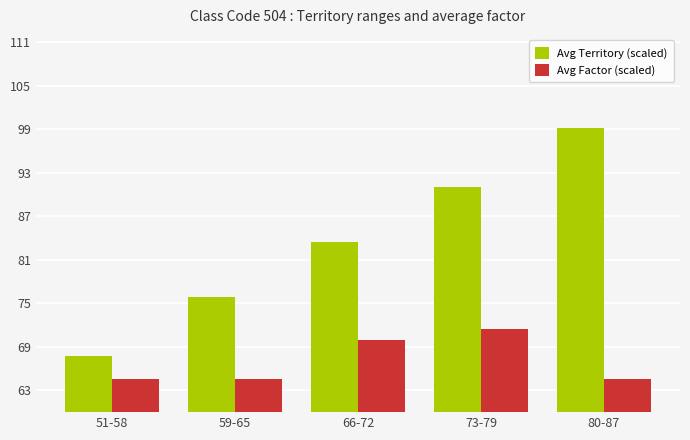

What is the value of the Avg Territory (scaled) bar at the 2nd from the left?

75.9